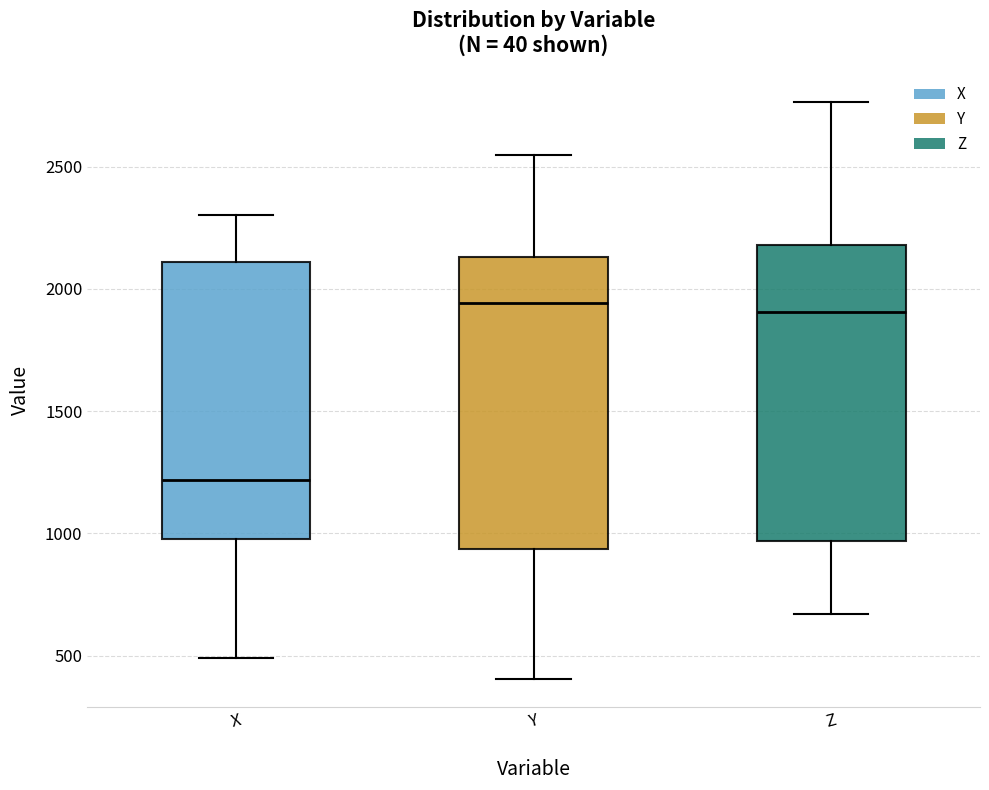

Reading left to right, transcribe this box plot: for each box, give where its median line is, the range the box spans, and where its two whiskers end, as read against the y-axis. The values are not printed on the chart, so give them approximately, as read against the axis.

X: median 1200, box 1000 to 2100, whiskers 500 to 2300
Y: median 1950, box 950 to 2150, whiskers 400 to 2550
Z: median 1900, box 950 to 2200, whiskers 650 to 2750